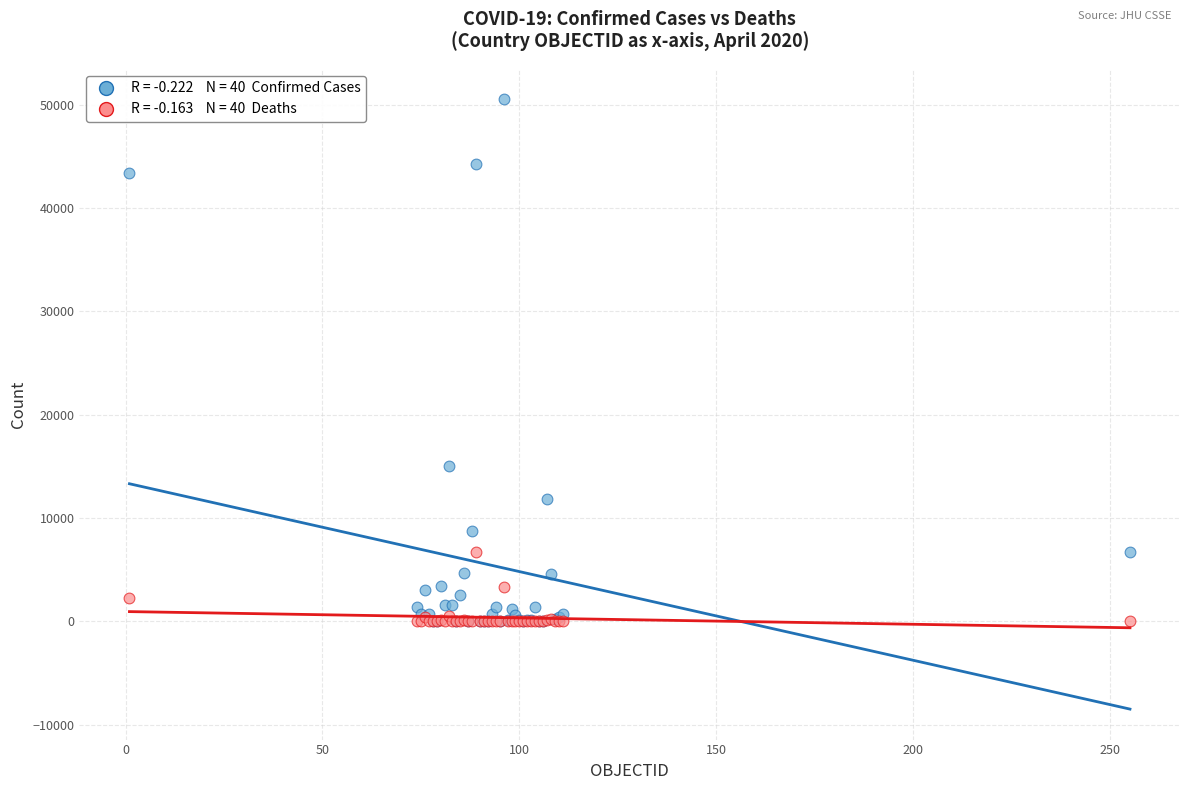

Across all series, what Y value is closest to 25256?

15071